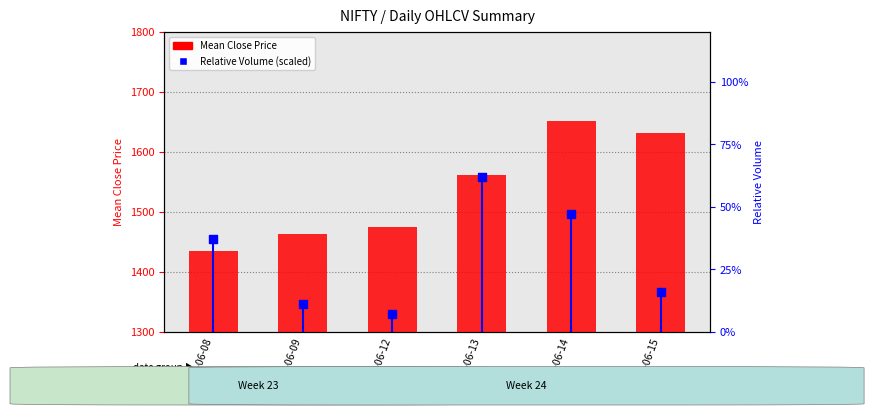

Is the value of Mean Close Price at 2023-06-13 greater than the value of Relative Volume at 2023-06-08?

Yes